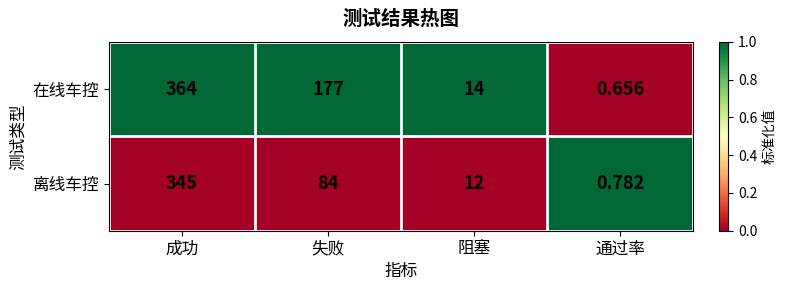

Is the value of 在线车控 at 成功 greater than the value of 离线车控 at 失败?

Yes